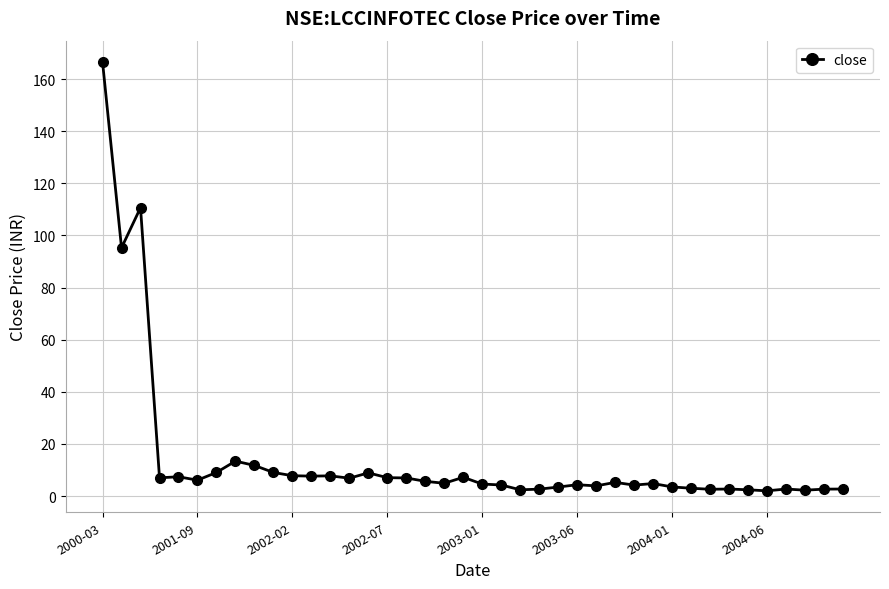

How many series are shown in this chart?

1